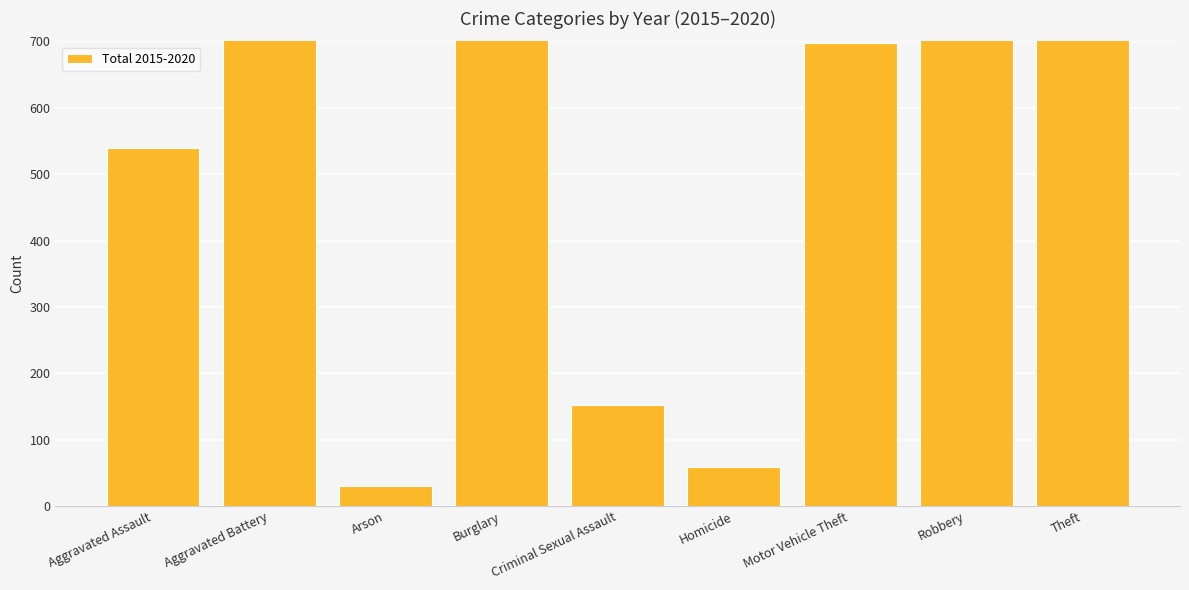

What is the difference between the maximum and minimum values?

3260